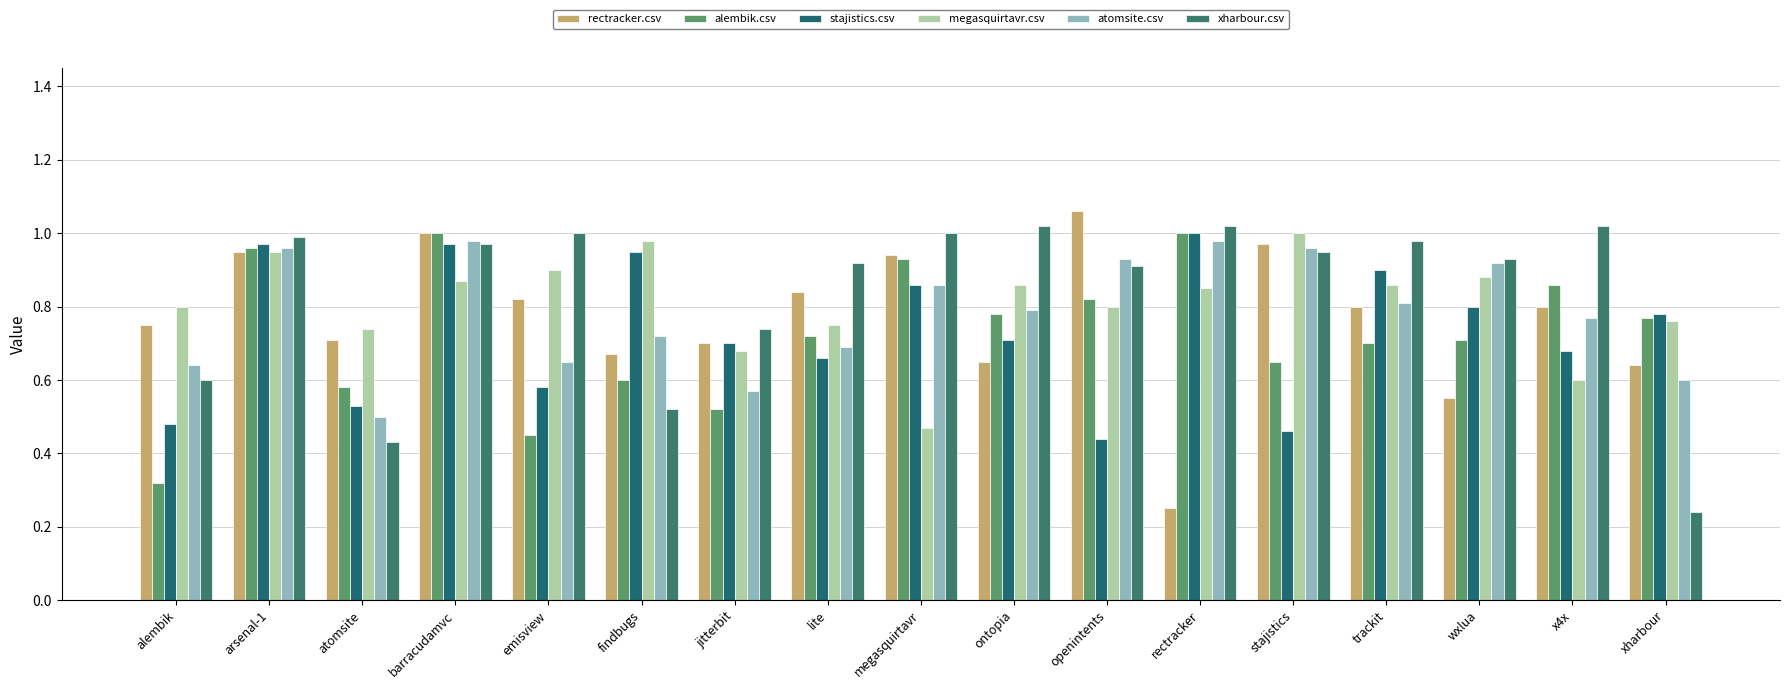

What is the difference between the alembik.csv values at lite and jitterbit?

0.2